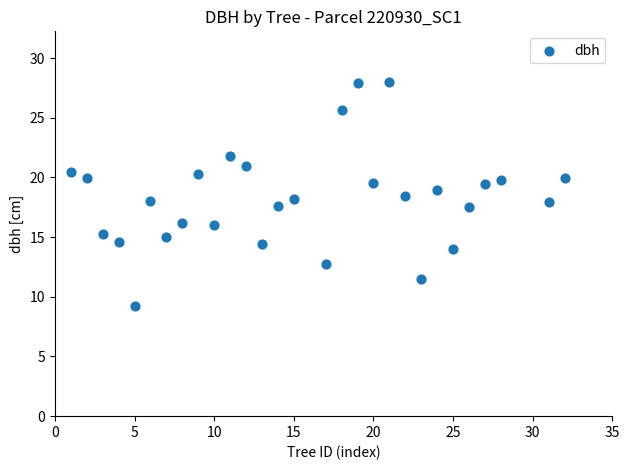

What is the range of Y values (max minus min)?

18.8